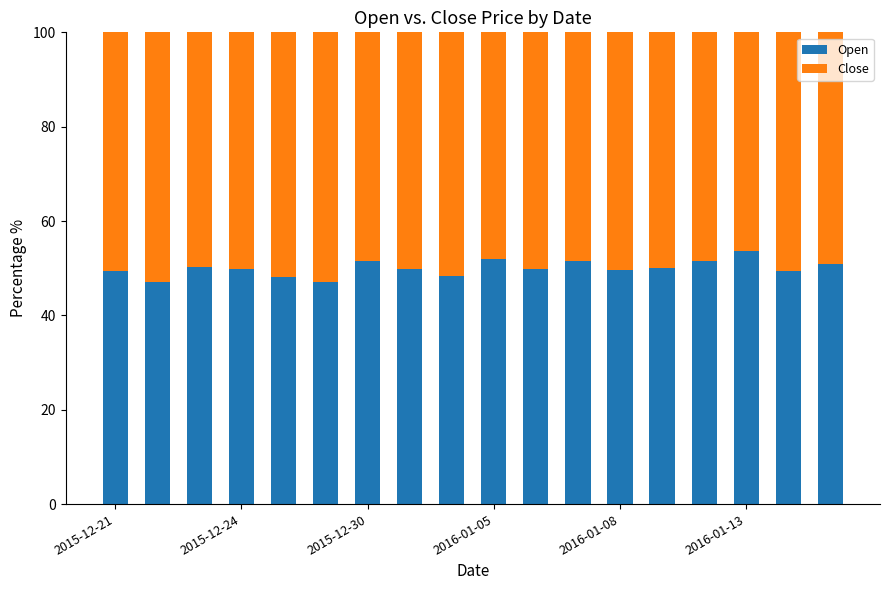

What is the average value of the Open series?

50.0